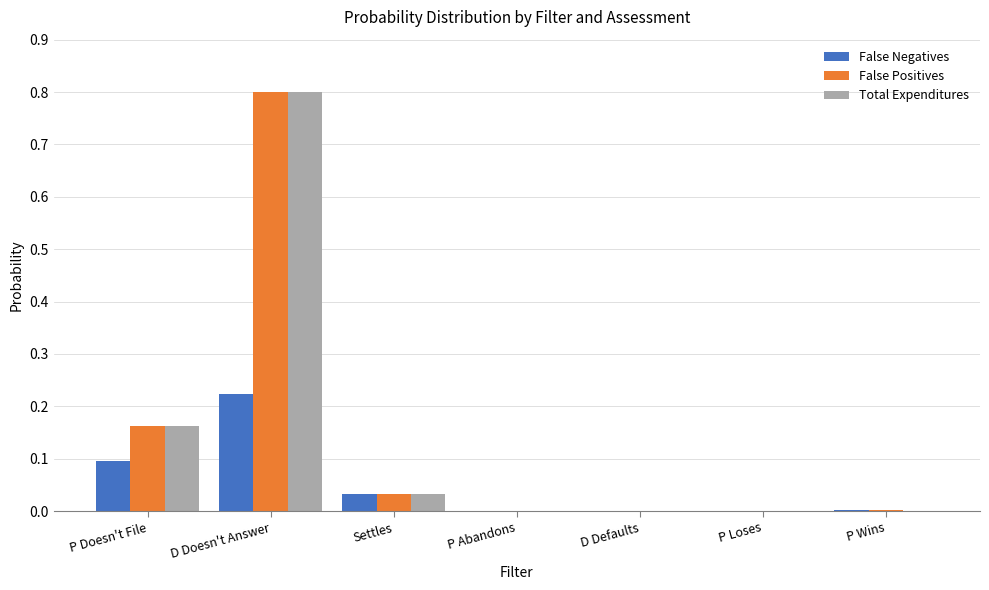

Is it true that Total Expenditures equals 0.5 at P Abandons?

False